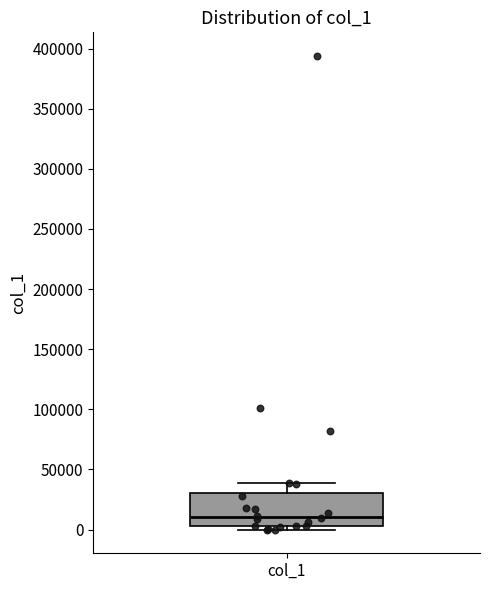

Transcribe this box plot: give where the median line is, the range the box spans, and where the two whiskers end, as read against the y-axis. The values are not printed on the chart, so give them approximately, as read against the axis.

median 10000, box 5000 to 30000, whiskers 0 to 40000